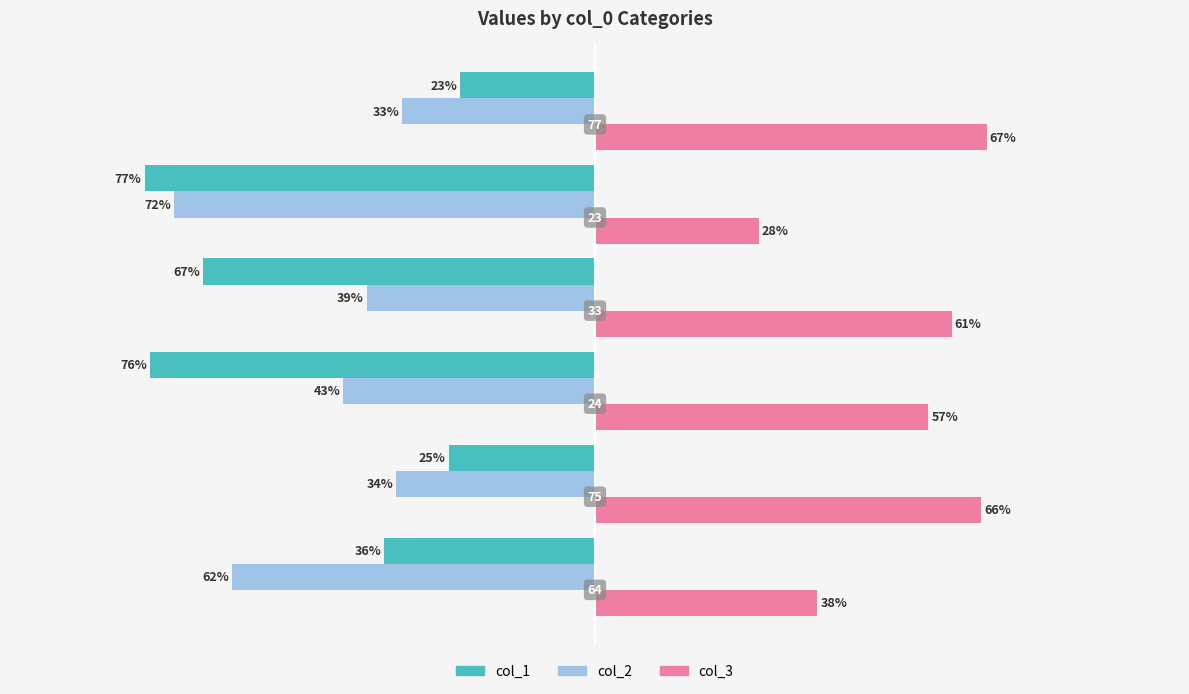

What are all the series names shown in the legend?

col_1, col_2, col_3